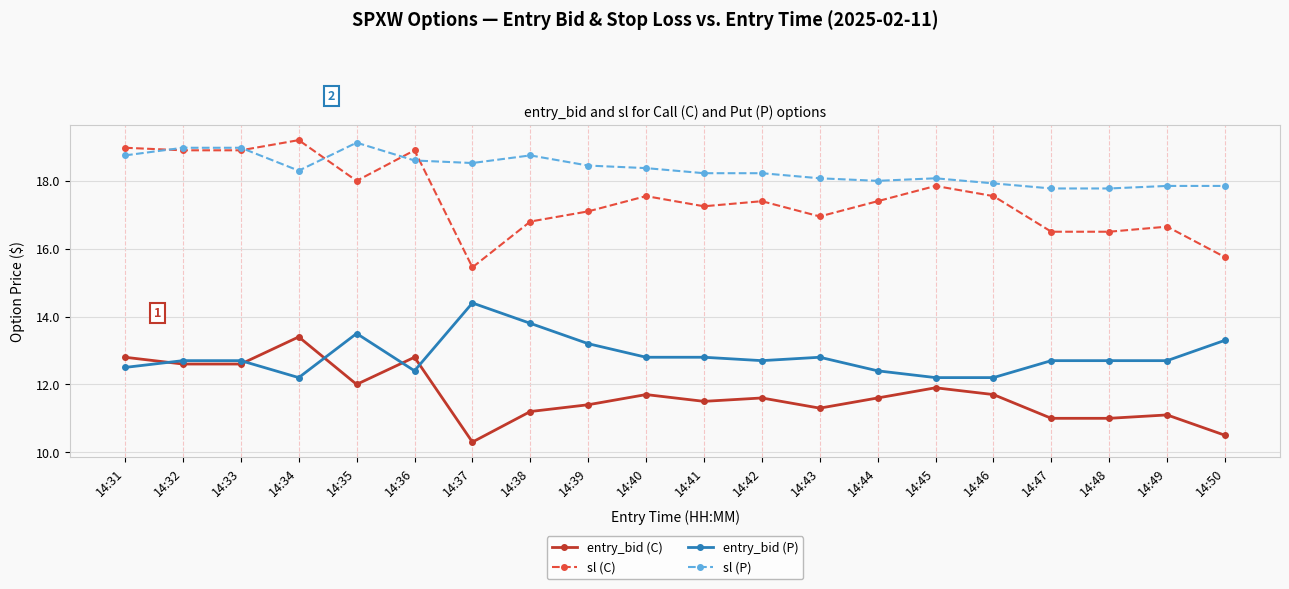

What is the value of the sl (C) point at the 15th from the left?

17.9